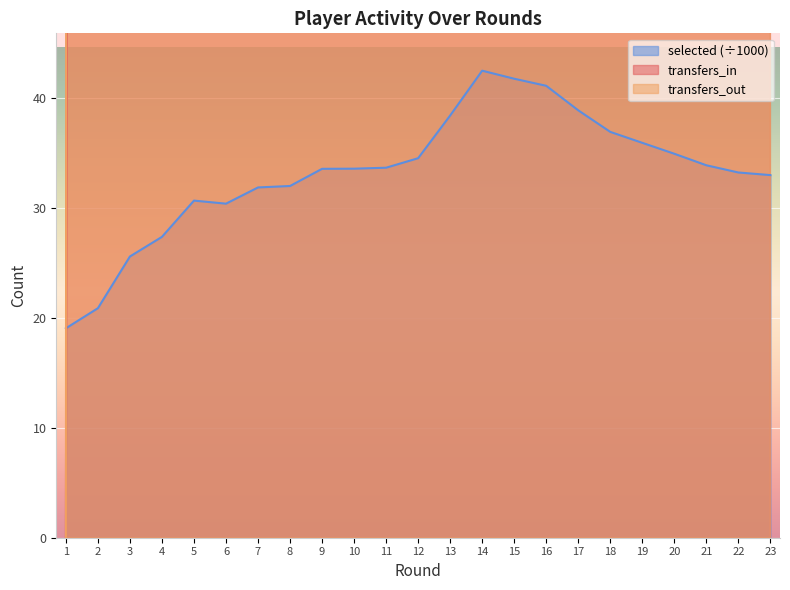

At 18, list the series in order from smallest to largest.

selected, transfers_in, transfers_out